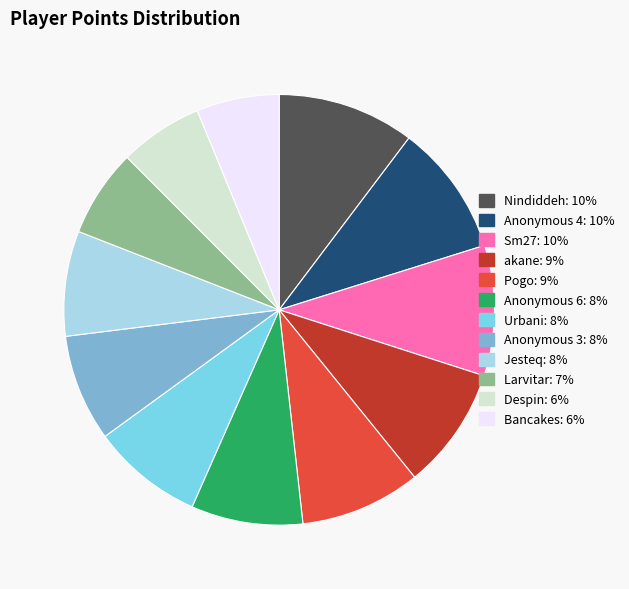

Combined, do Sm27 and Anonymous 4 account for over 50%?

No